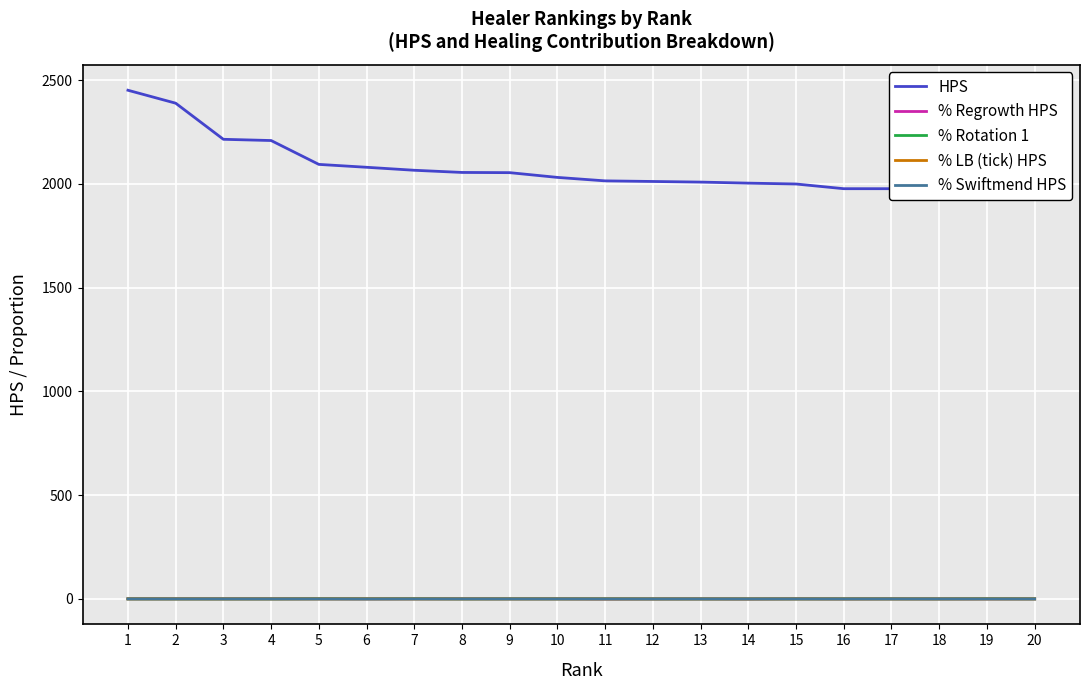

Is this an area chart (filled region under the line)?

No